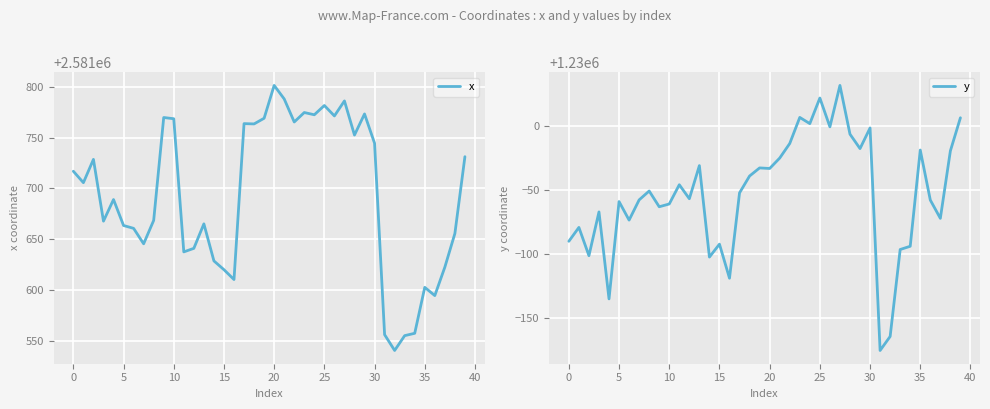

List the series in order of their peak value, highest first.

x, y